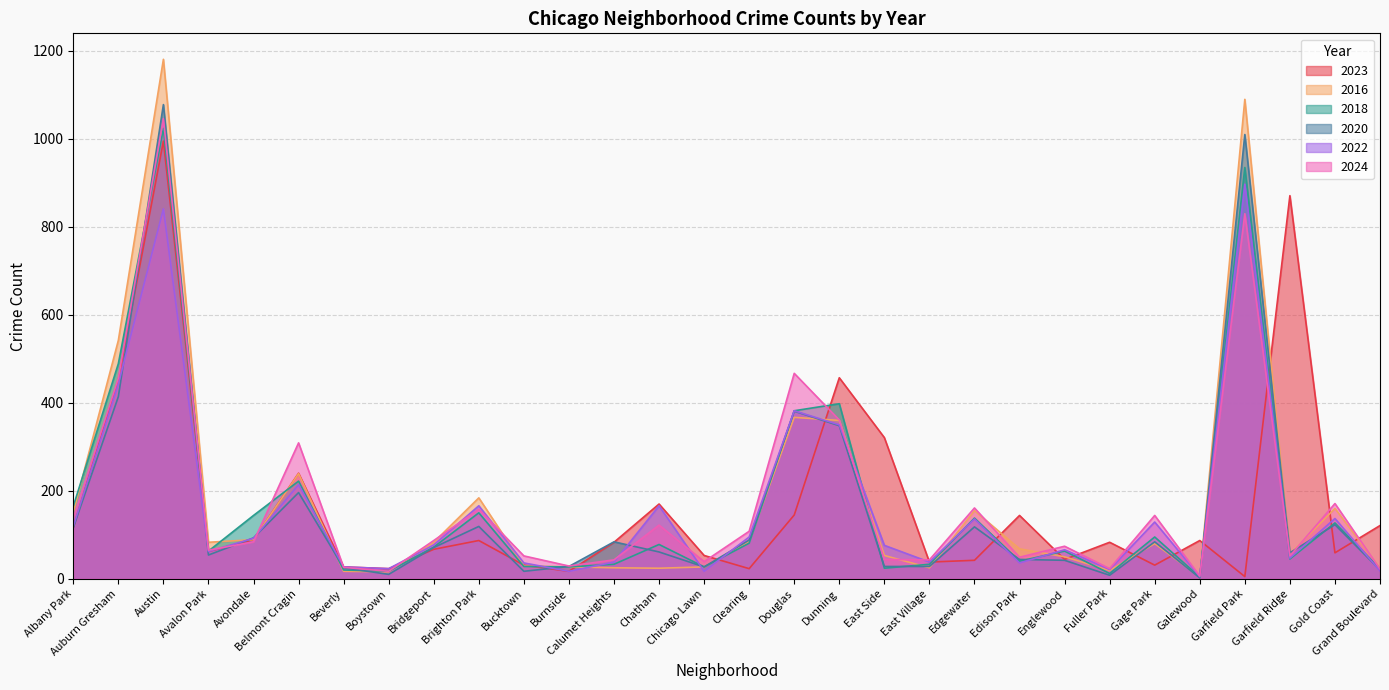

How many values in the 2020 series are below 71?

15